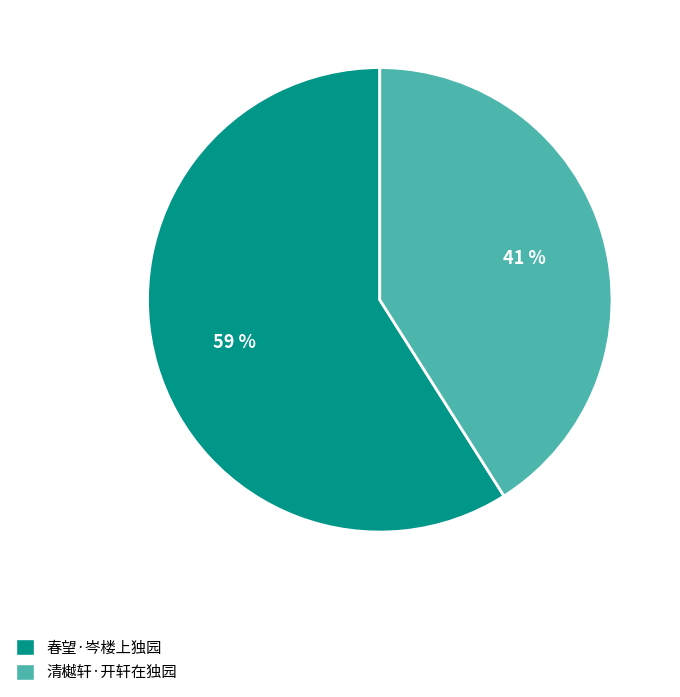

True or false: 清樾轩·开轩在独园 accounts for 41% of the total.

True